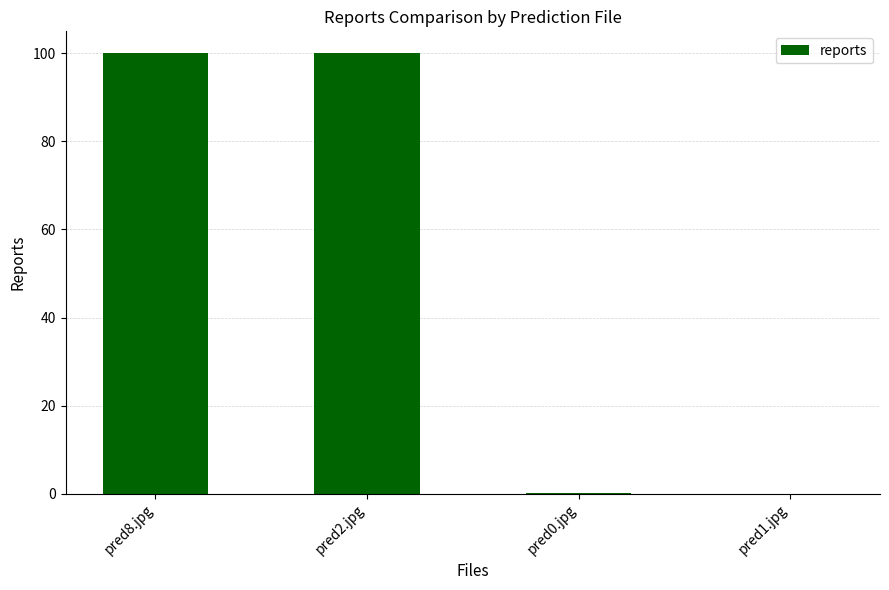

True or false: the data shows 138.8 at pred8.jpg.

False